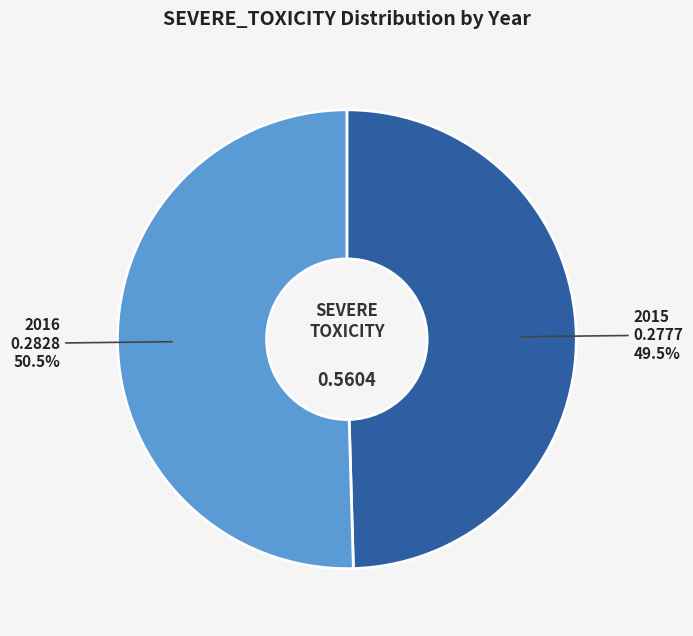

Which category has the biggest portion of the pie?

2016